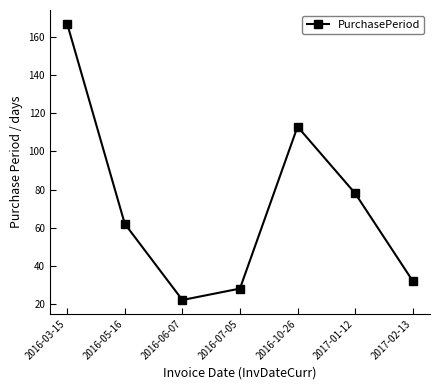

Count the number of categories in the chart.

7